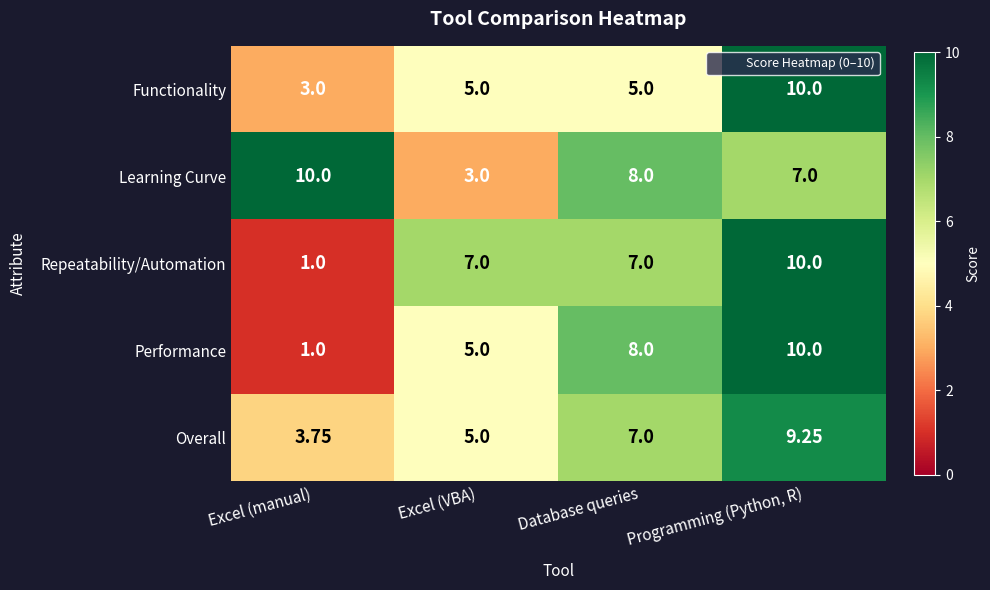

Where is Learning Curve nearest to the value 6?

Programming (Python, R)